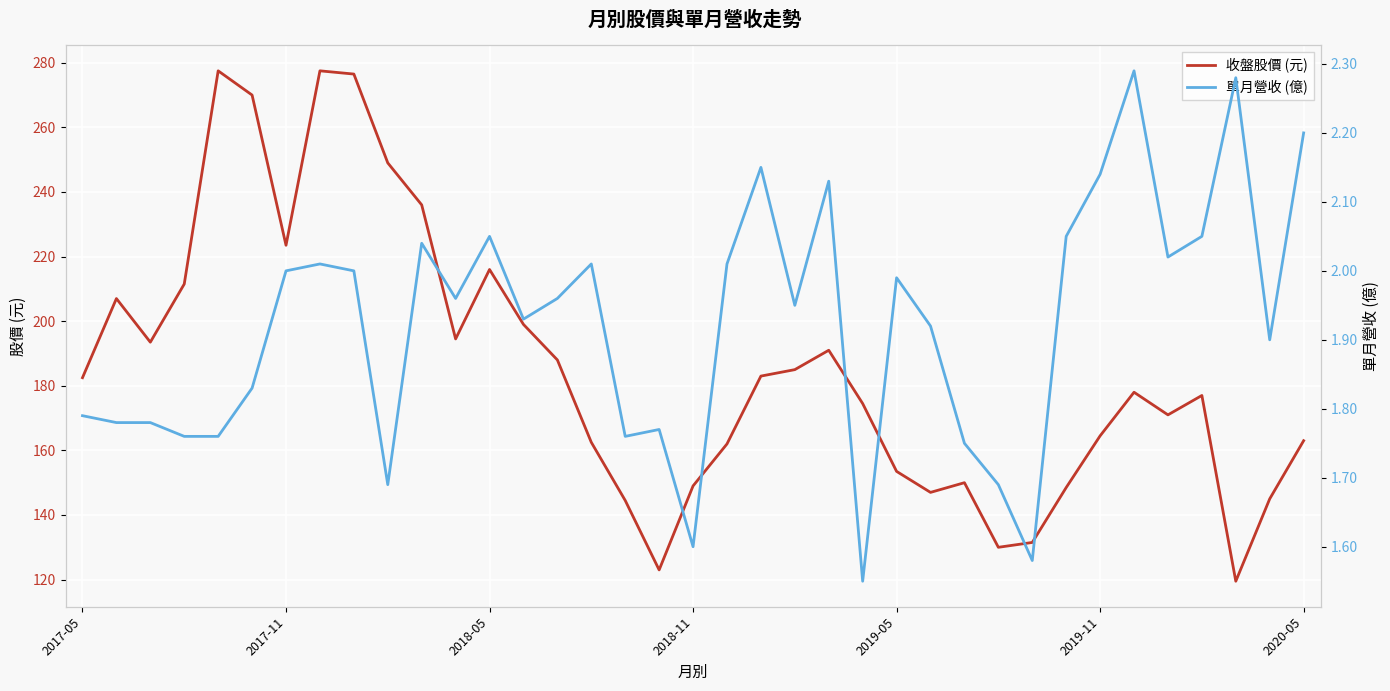

Rank the series by their average value, from lowest to highest.

單月營收 (億), 收盤股價 (元)